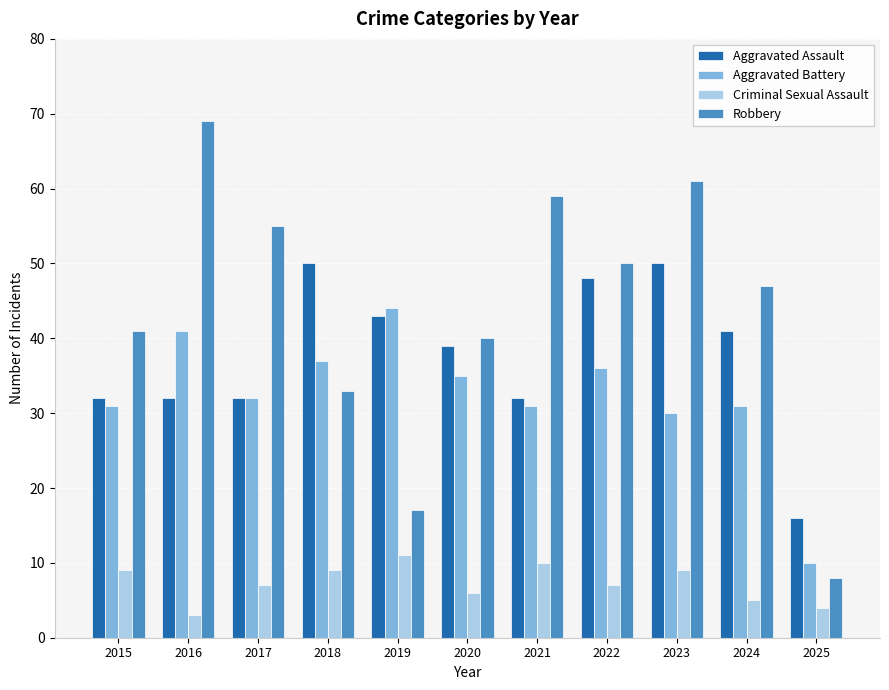

At 2020, list the series in order from largest to smallest.

Robbery, Aggravated Assault, Aggravated Battery, Criminal Sexual Assault